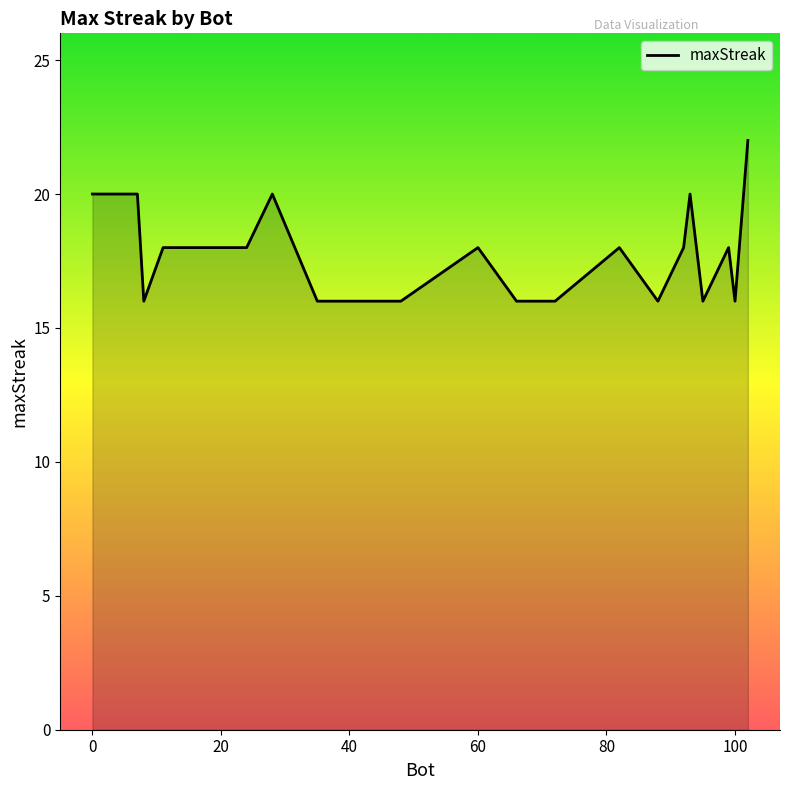

How many categories are shown in the chart?

20